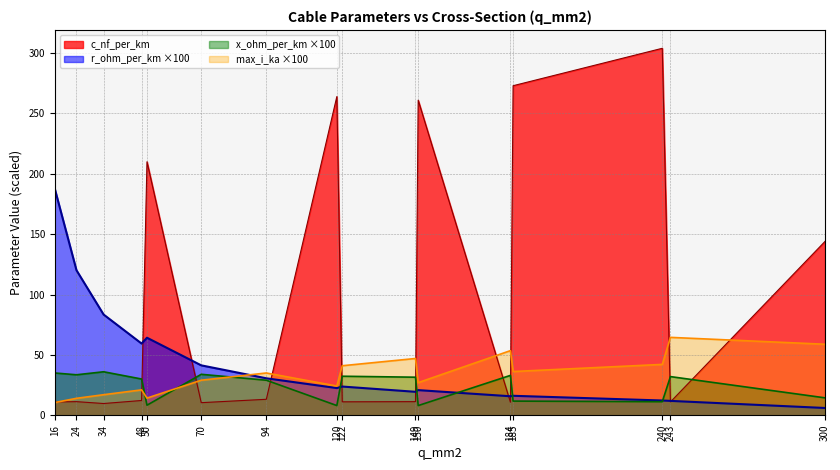

Rank the series by their maximum value, from lowest to highest.

x_ohm_per_km ×100, max_i_ka ×100, r_ohm_per_km ×100, c_nf_per_km